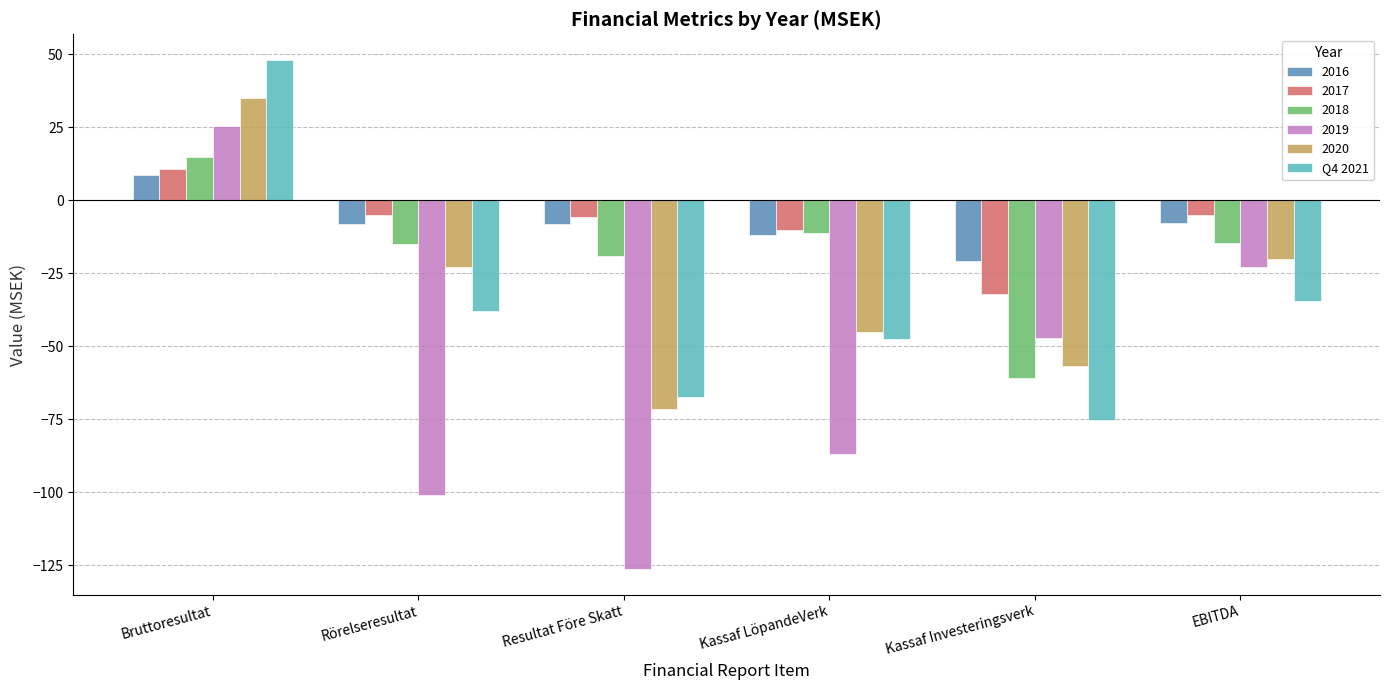

True or false: 2017 has a value of 10.7 at Bruttoresultat.

True